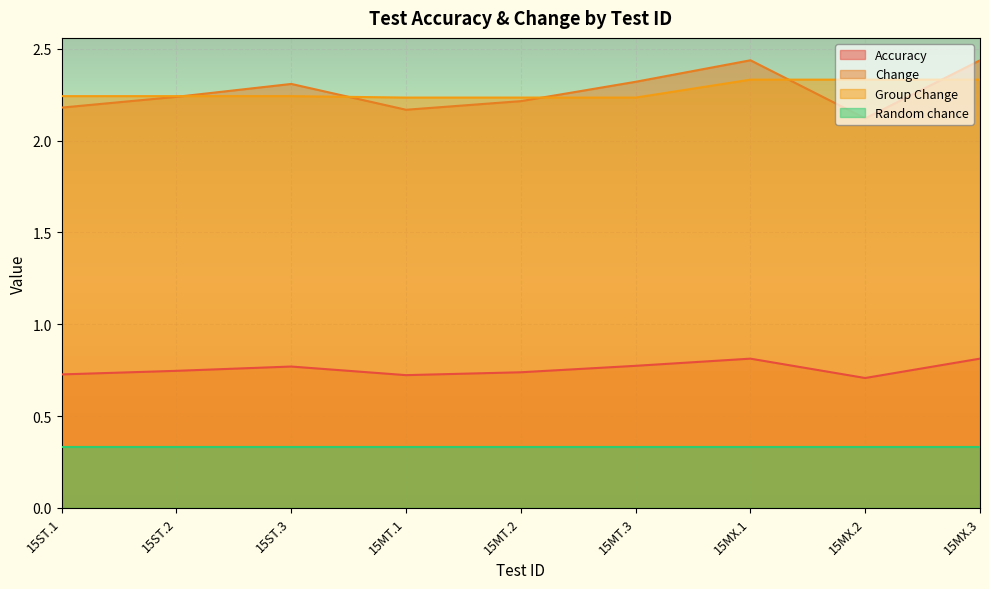

At 15ST.3, list the series in order from smallest to largest.

Random chance, Accuracy, Group Change, Change